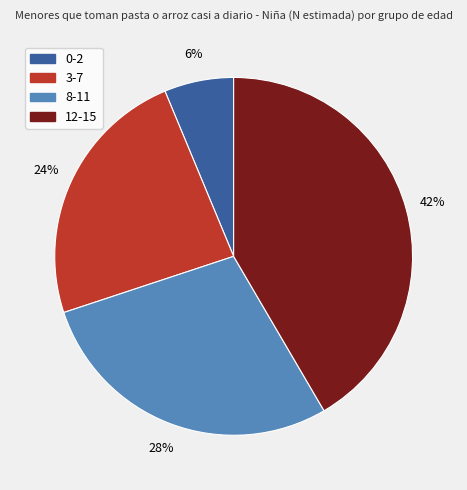

To the nearest percent, what is the combined percentage of 0-2 and 12-15?

48%